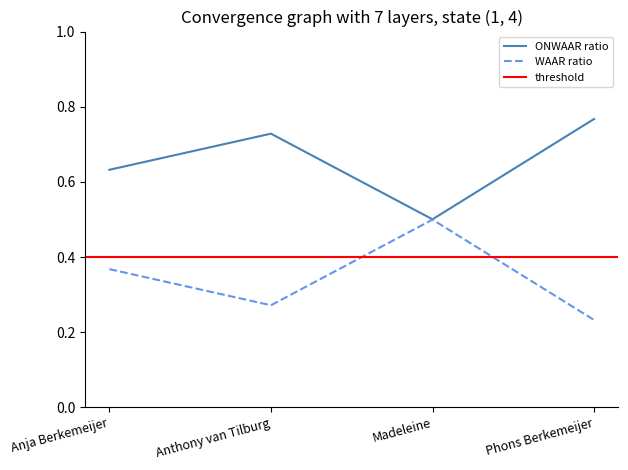

How many interior local peaks does the WAAR ratio series have?

1